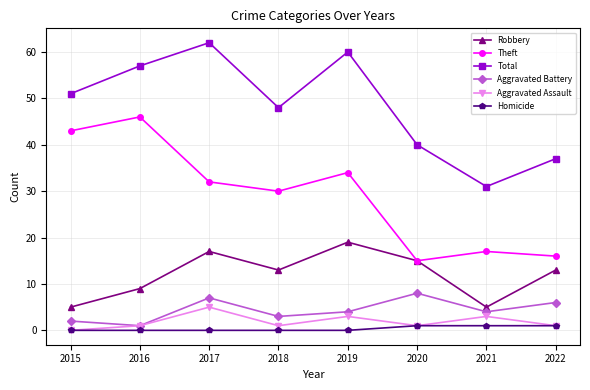

What is the sum of all Aggravated Battery values?

35